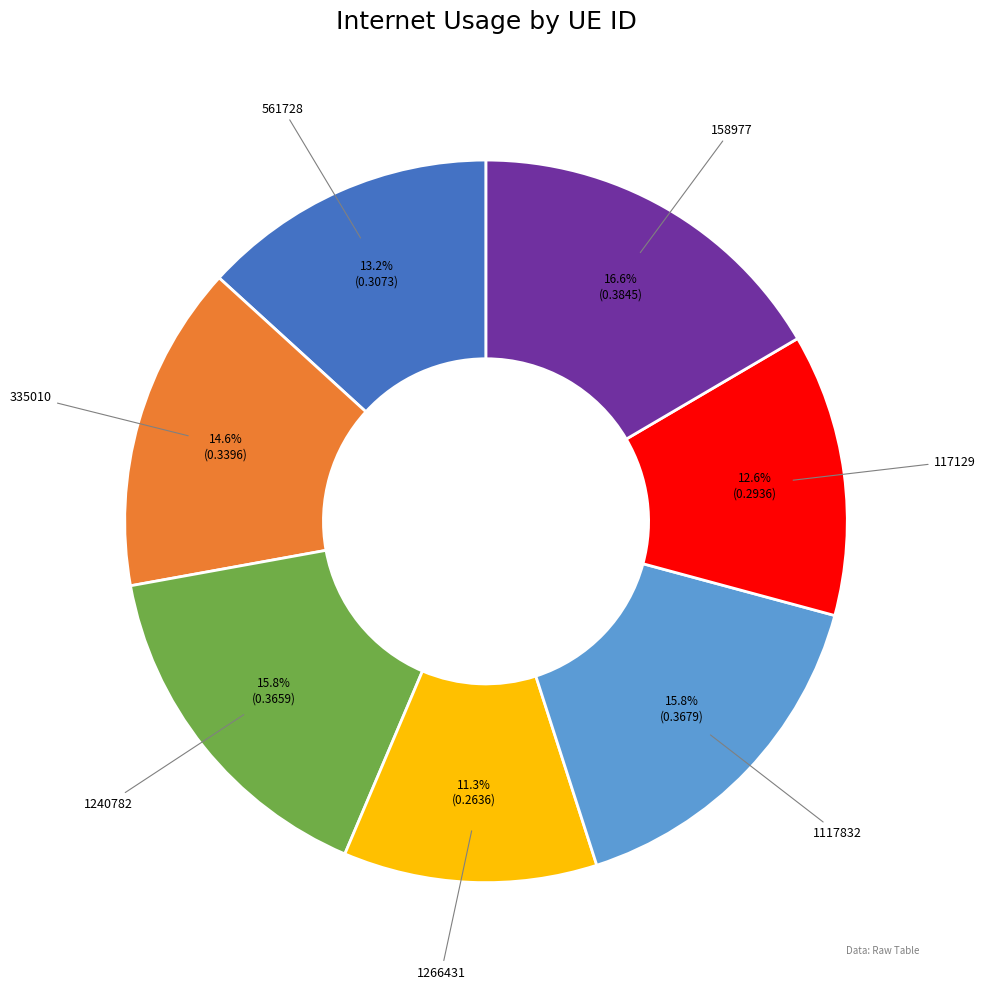

Which category has the biggest portion of the pie?

158977